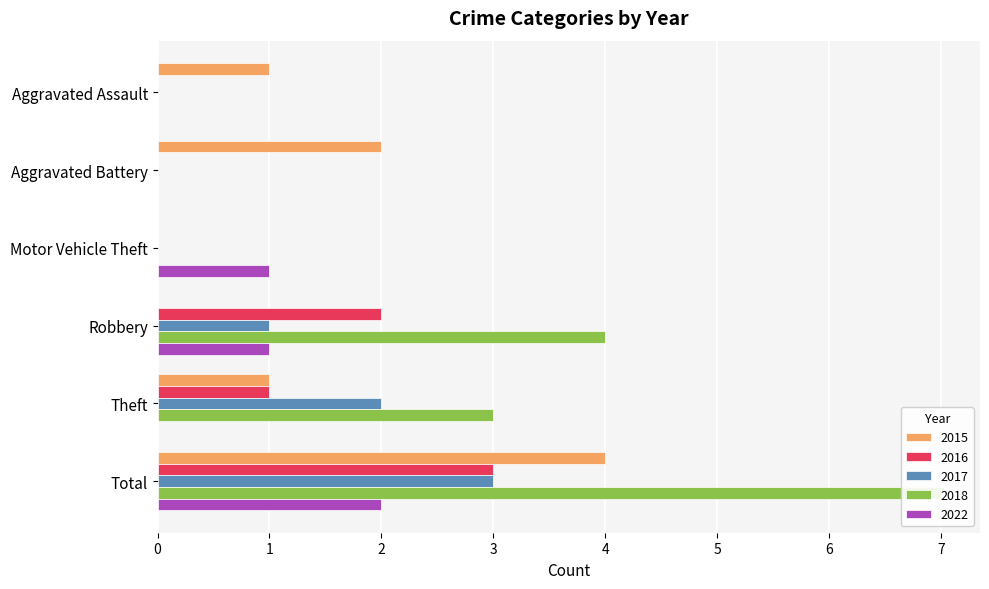

What is the difference between the 2022 values at Aggravated Battery and Robbery?

1